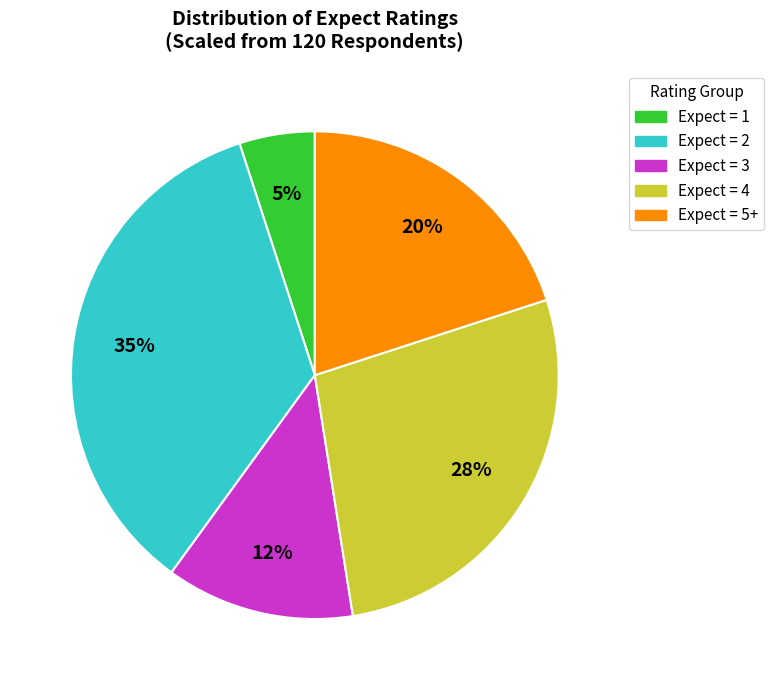

To the nearest percent, what is the average slice percentage?

20%